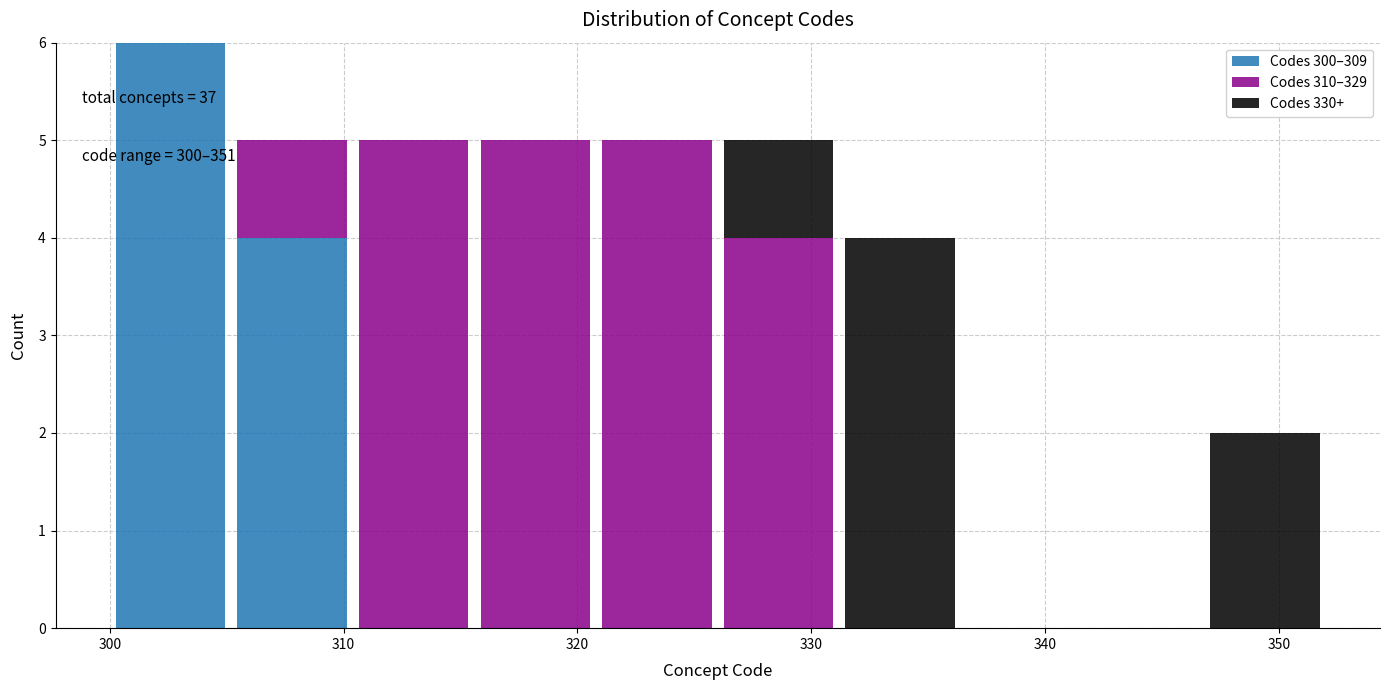

Which range on the x-axis has the tallest stacked bar (by total height)?

300.0 to 305.2